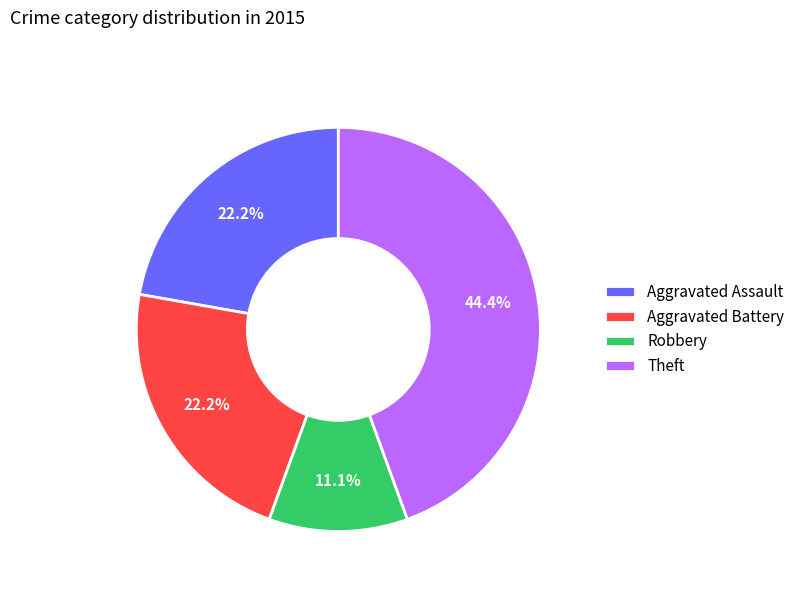

Does Aggravated Battery account for over 50% of the chart?

No